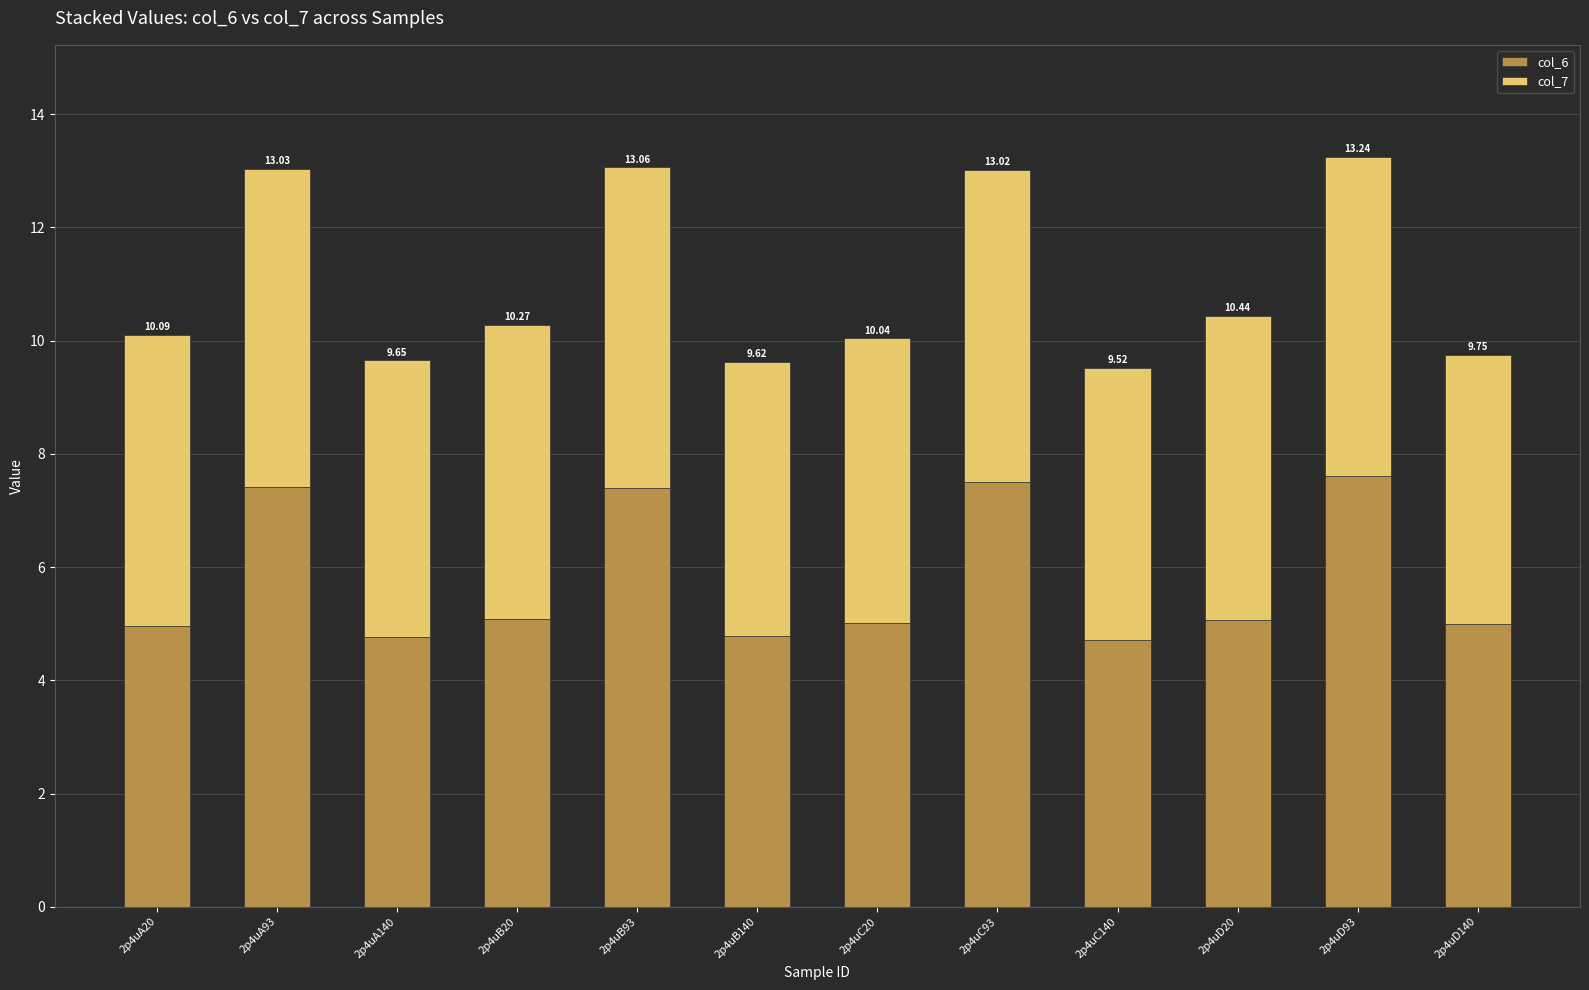

Does the chart contain stacked bars?

Yes